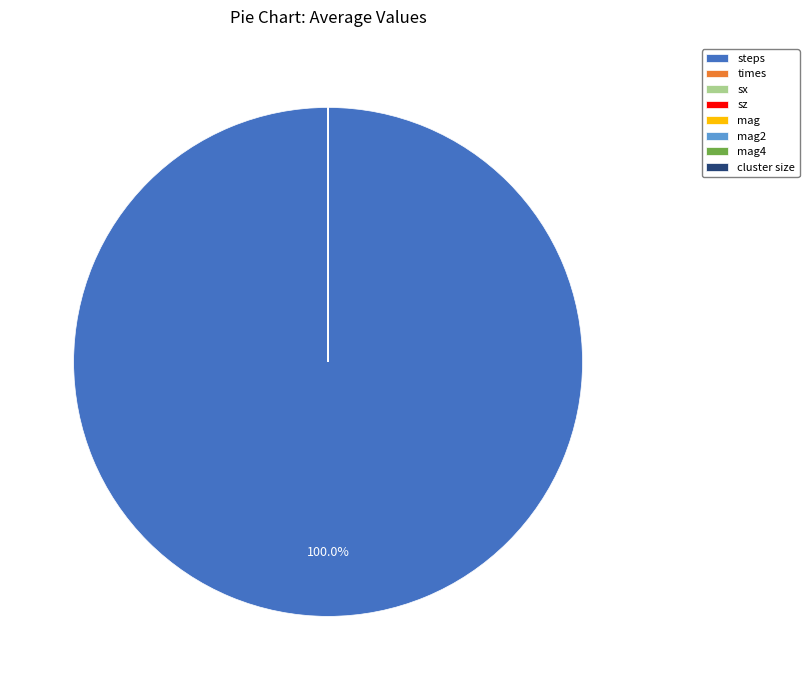

Which slice is the largest?

steps